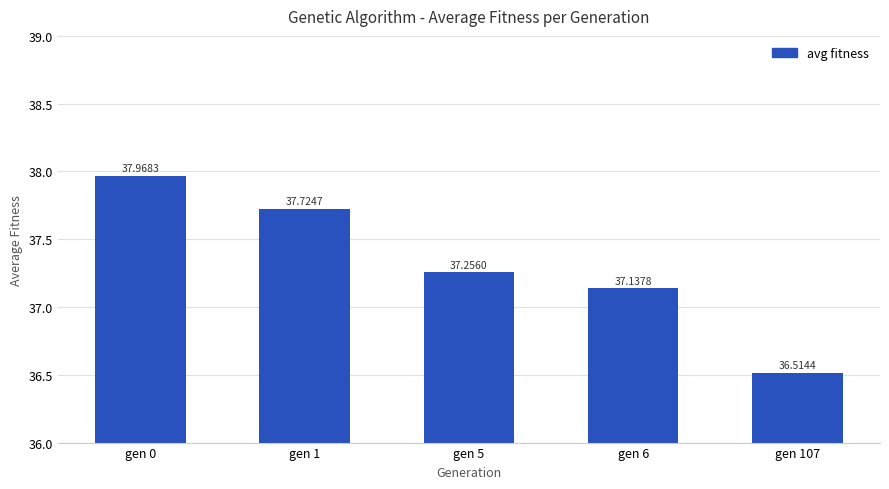

Rank the categories by value from highest to lowest.

gen 0, gen 1, gen 5, gen 6, gen 107